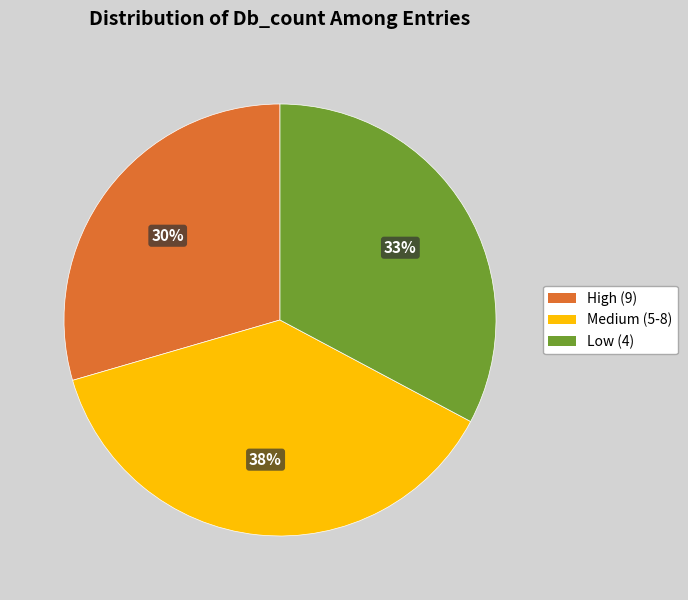

Is there a majority slice in this chart?

No